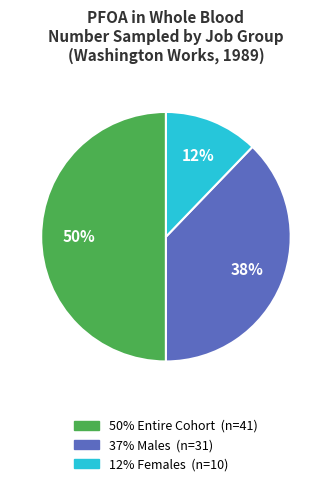

To the nearest percent, what is the difference between the largest and smallest slice percentages?

38%